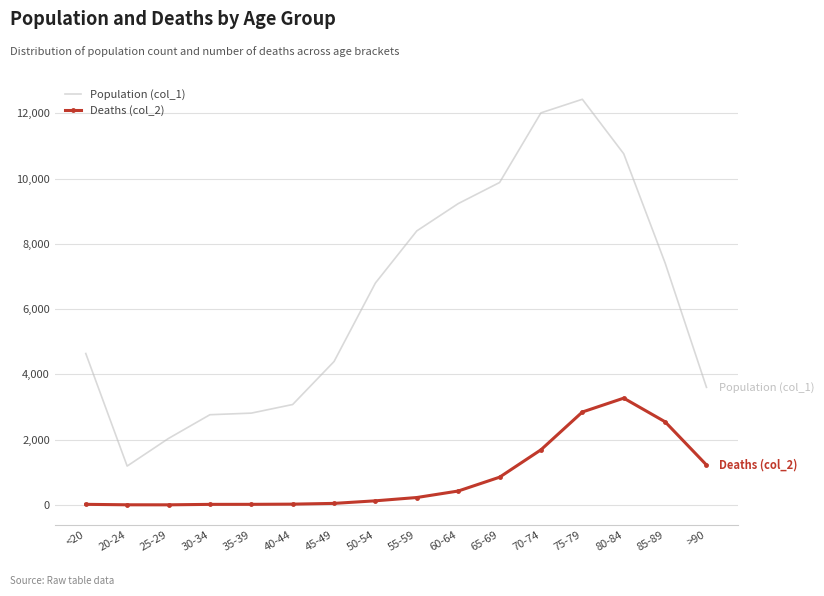

What is the maximum value for Deaths (col_2)?

3273